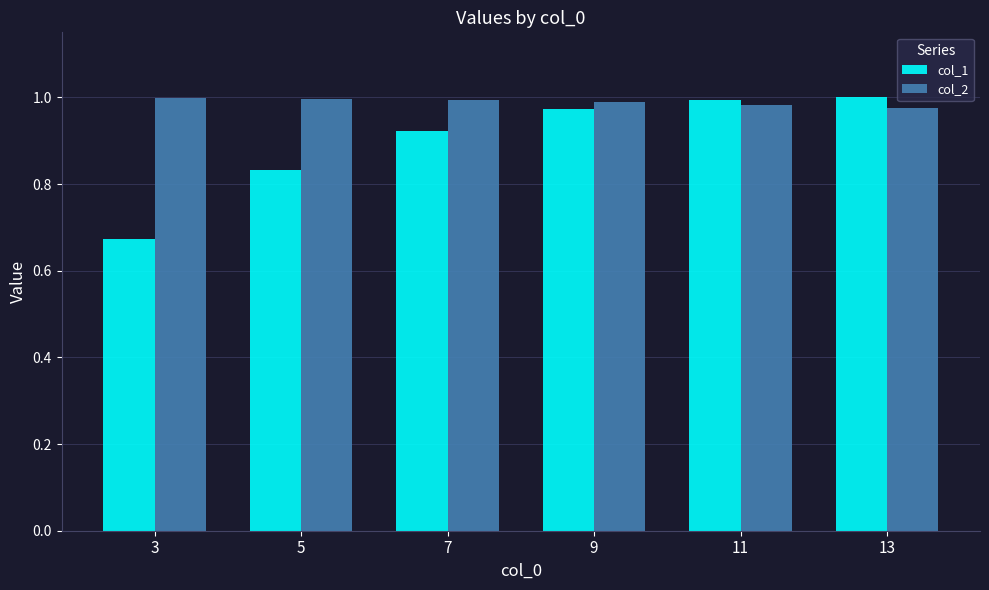

At which category does the chart reach its minimum across all series?

3